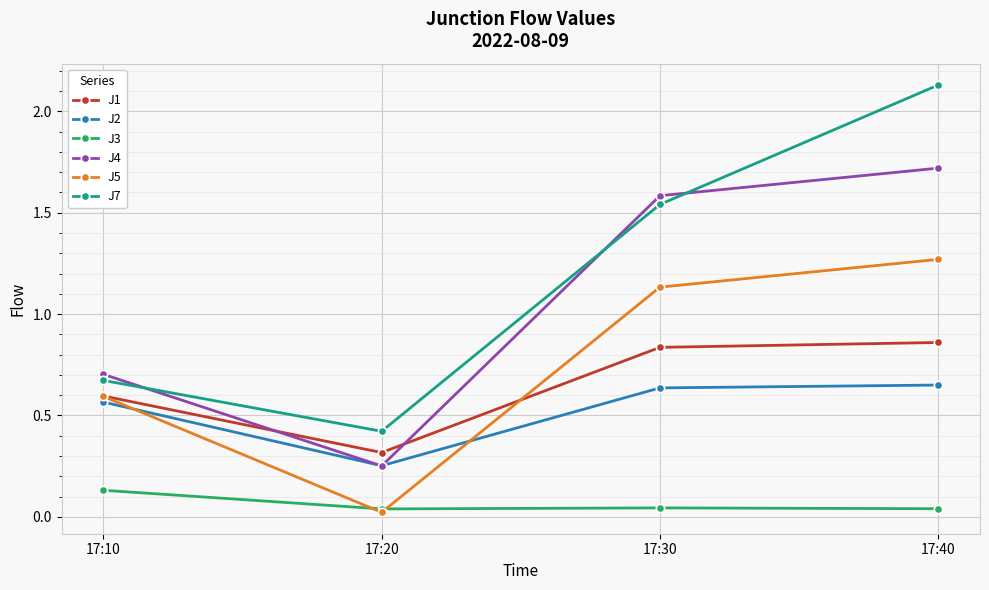

Which category has the highest value in the J5 series?

17:40